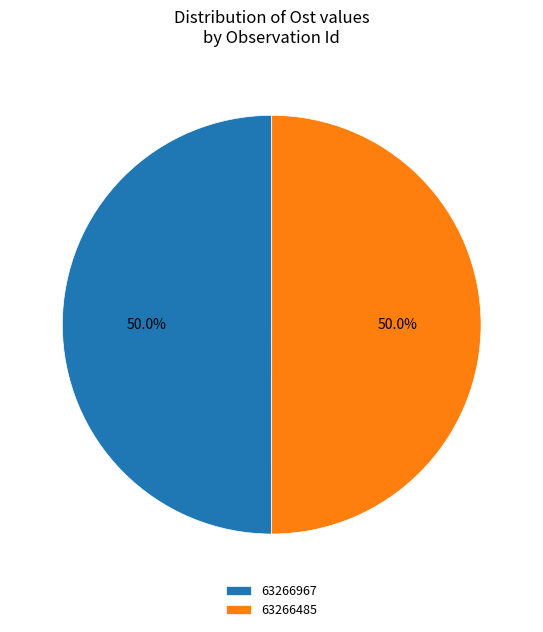

What is the ratio of the value at 63266485 to the value at 63266967?

1.0